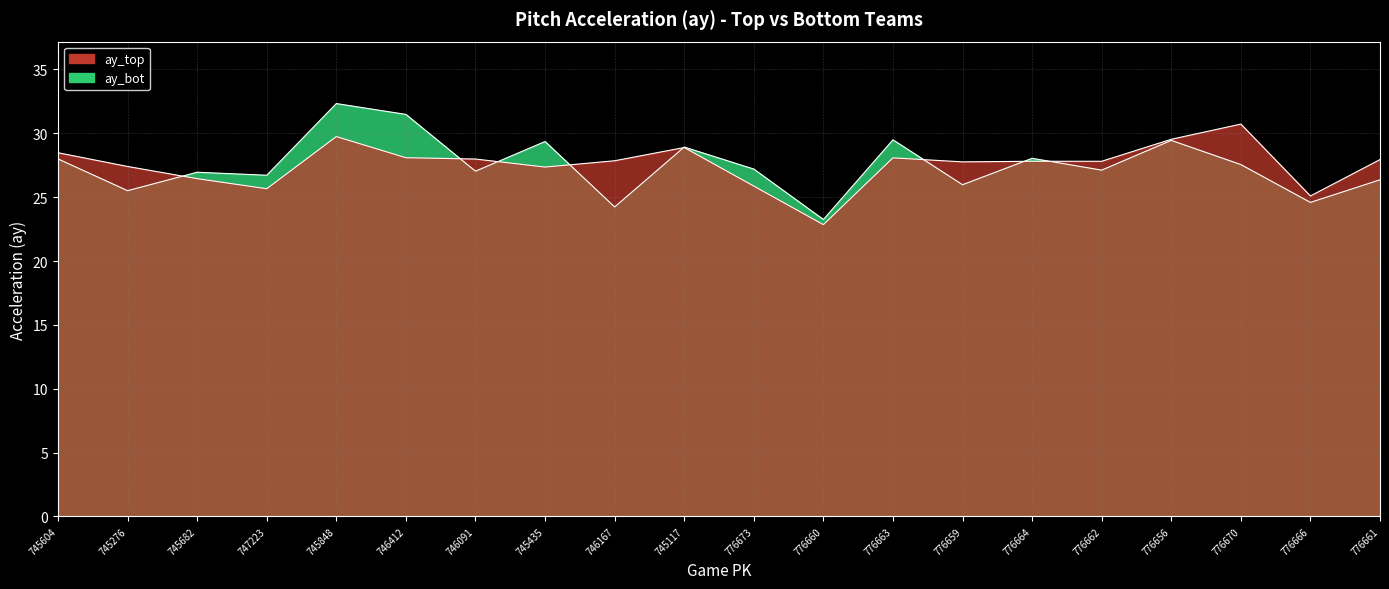

What is the spread (max minus min) of values at 745276?

1.9